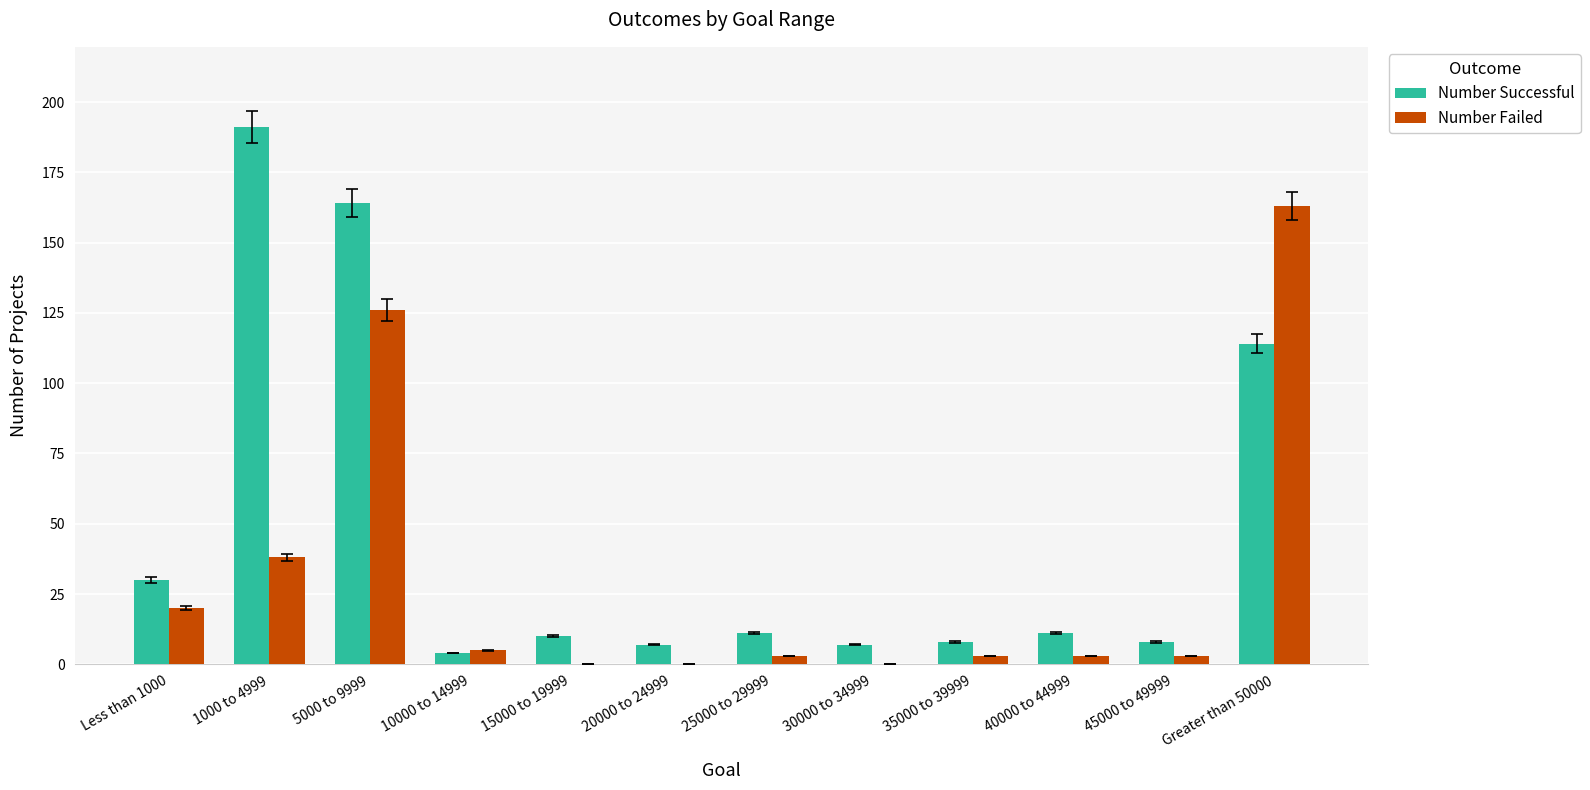

Reading left to right, transcribe all the data shown in this chart.

Number Successful: Less than 1000=30	1000 to 4999=191	5000 to 9999=164	10000 to 14999=4	15000 to 19999=10	20000 to 24999=7	25000 to 29999=11	30000 to 34999=7	35000 to 39999=8	40000 to 44999=11	45000 to 49999=8	Greater than 50000=114
Number Failed: Less than 1000=20	1000 to 4999=38	5000 to 9999=126	10000 to 14999=5	15000 to 19999=0	20000 to 24999=0	25000 to 29999=3	30000 to 34999=0	35000 to 39999=3	40000 to 44999=3	45000 to 49999=3	Greater than 50000=163